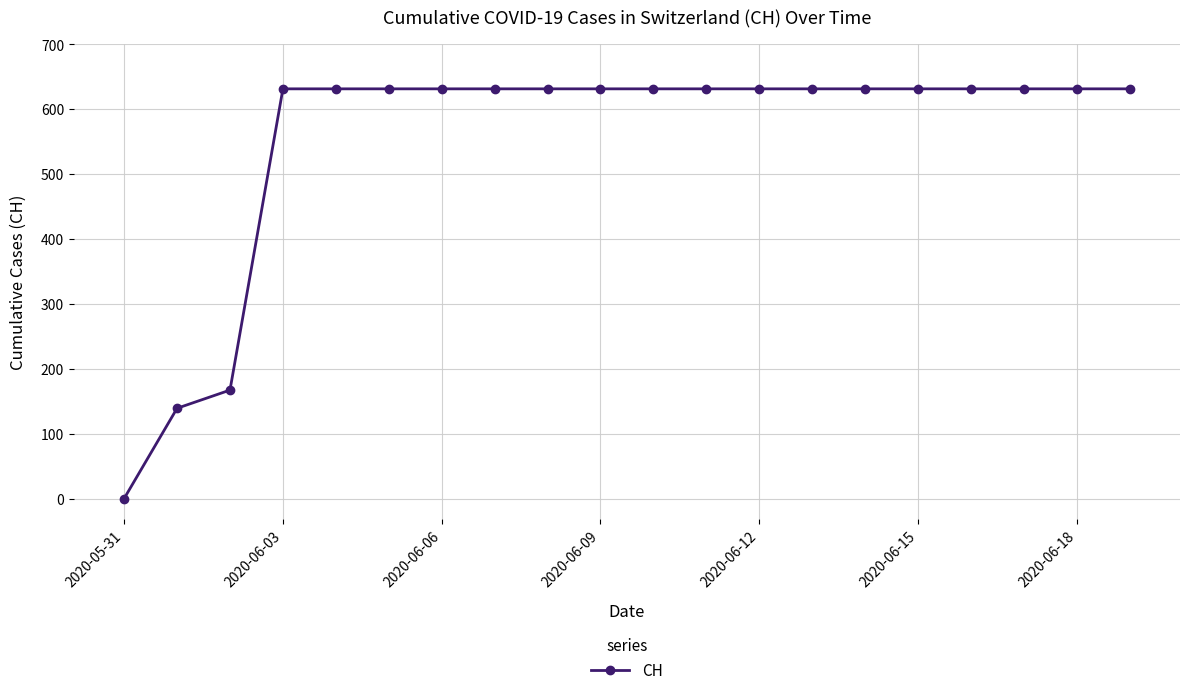

Does the chart display data point markers on the line(s)?

Yes